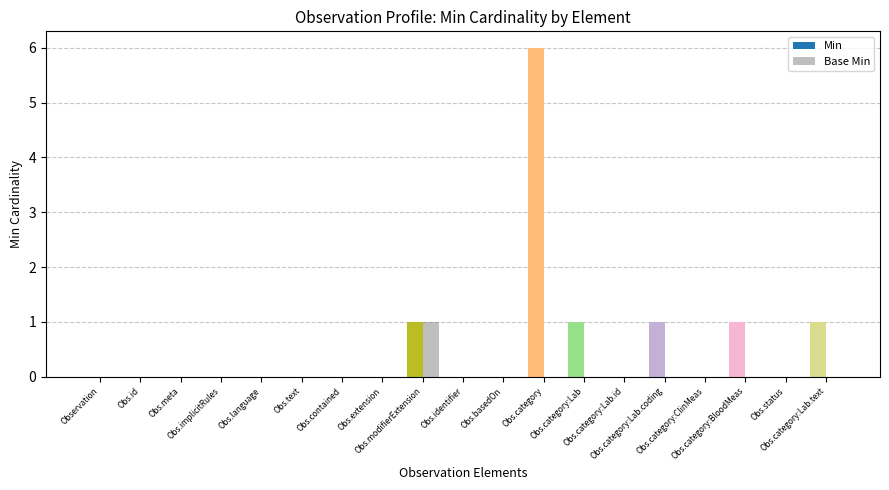

Are the bars grouped side by side (vs. stacked)?

Yes